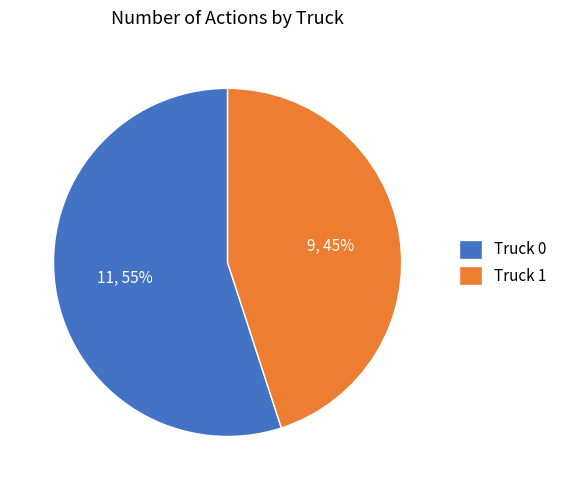

Between Truck 1 and Truck 0, which is larger?

Truck 0